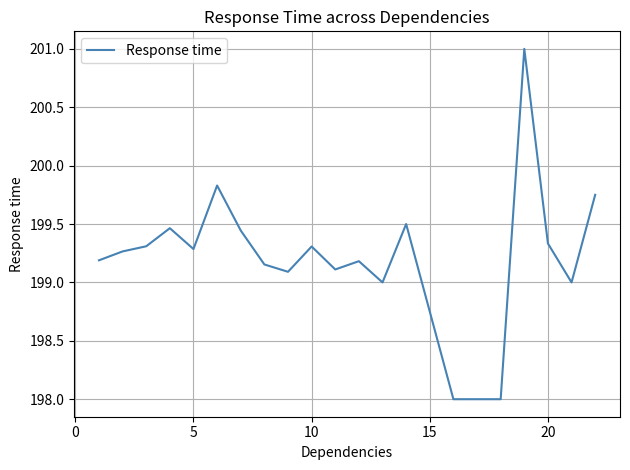

What is the difference between the maximum and minimum values?

3.0